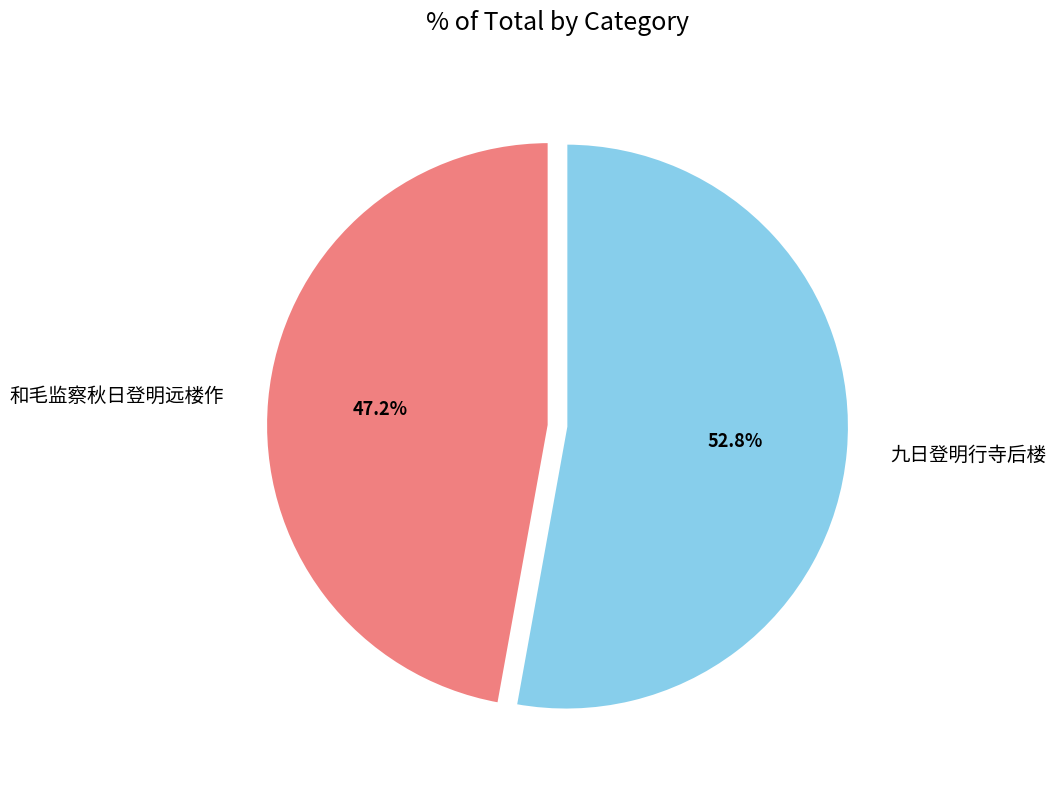

How many slices are in this pie chart?

2